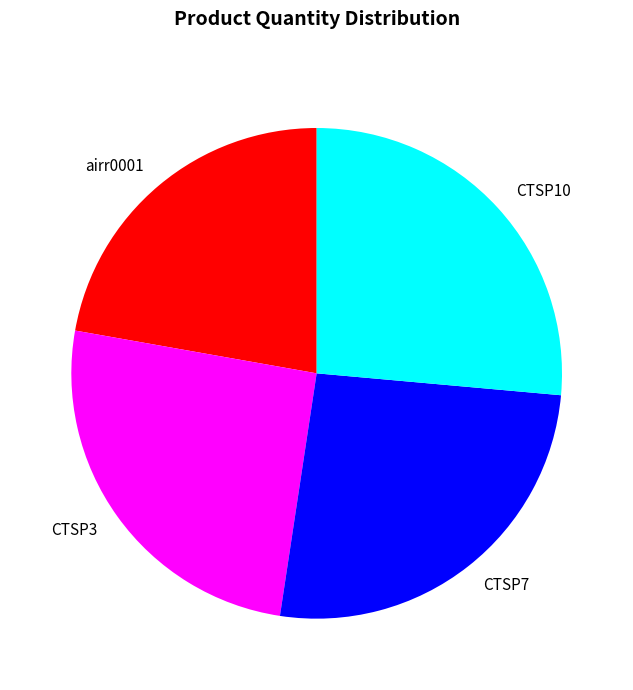

Does any single category account for the majority?

No